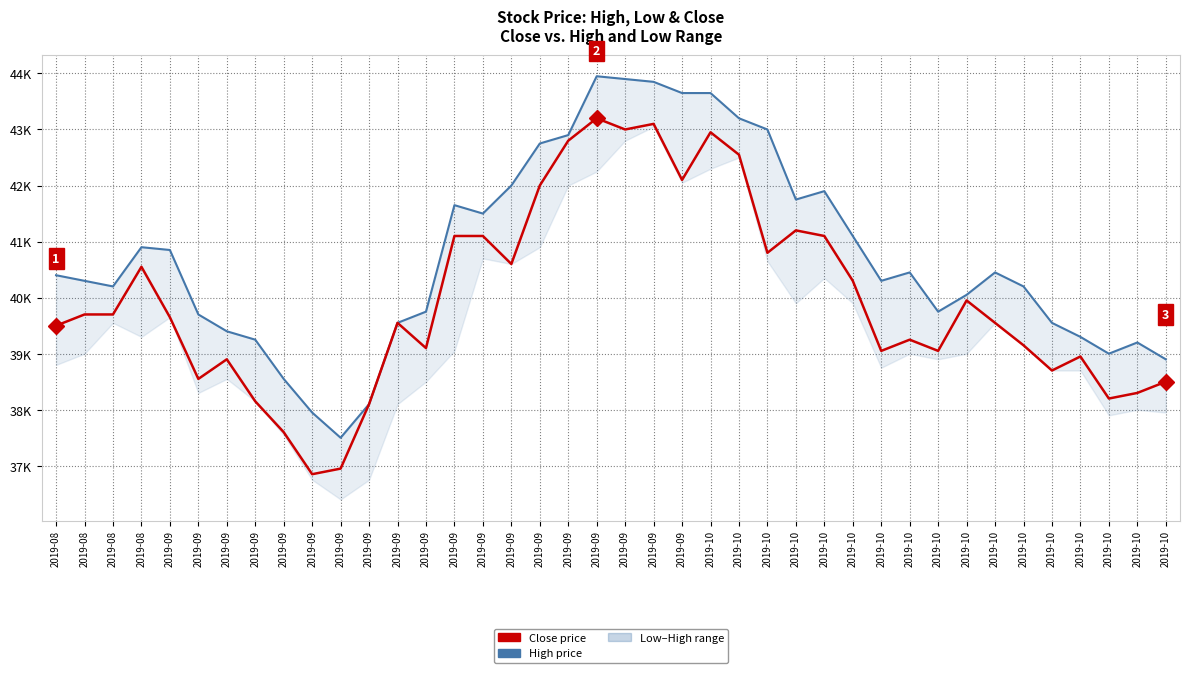

List the series in order of their overall mean, lowest first.

Close, High